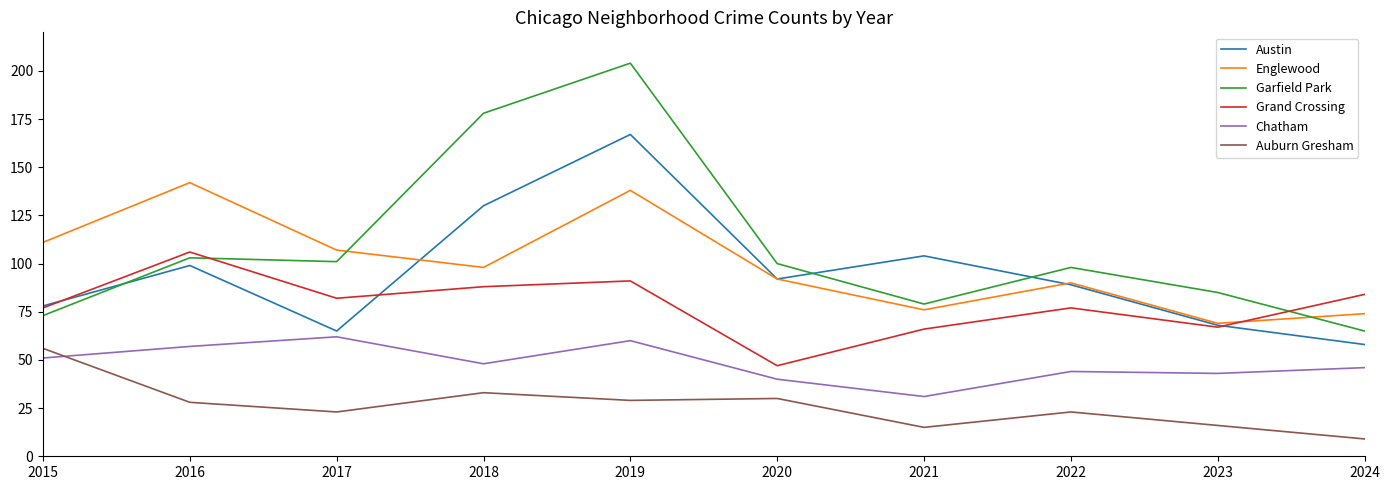

Is the value of Auburn Gresham at 2016 greater than the value of Garfield Park at 2015?

No